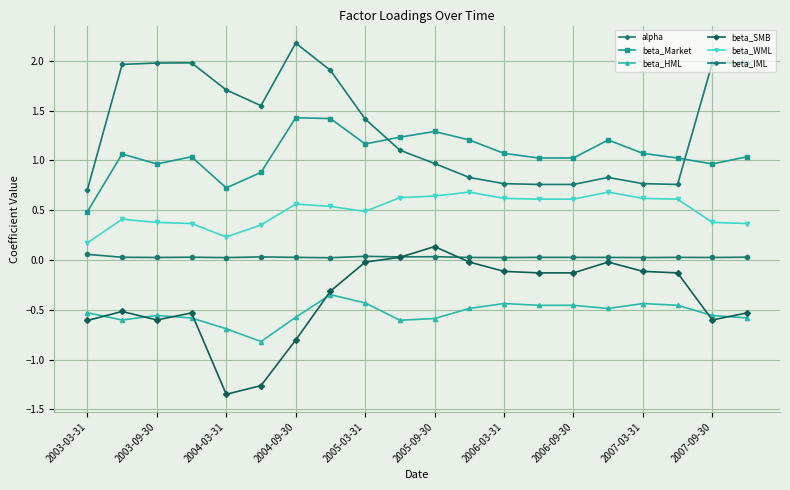

True or false: beta_SMB and beta_Market intersect in this chart.

False